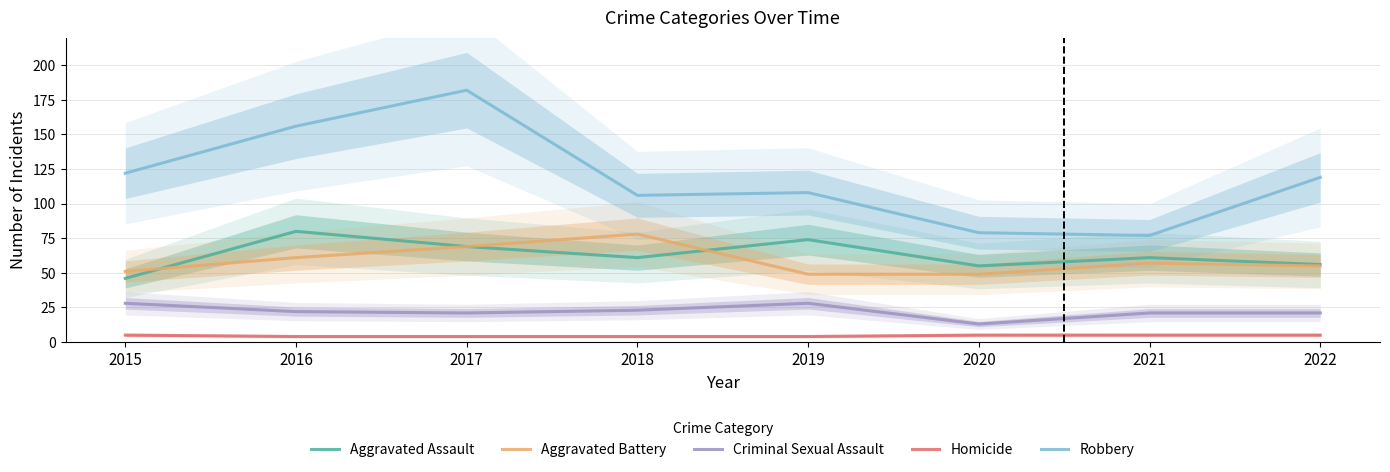

Read the Aggravated Assault value at 2018.

61